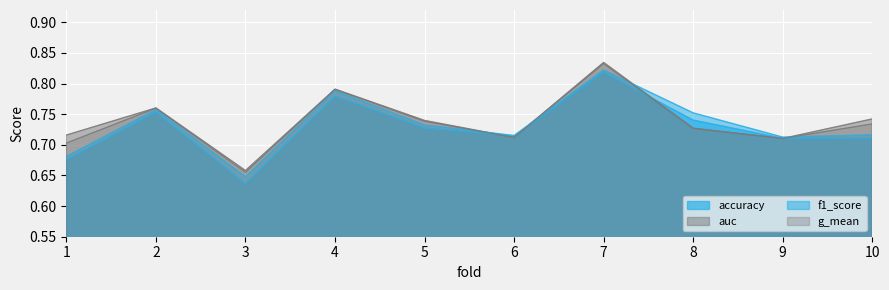

Is it true that auc equals 1.3 at 7?

False